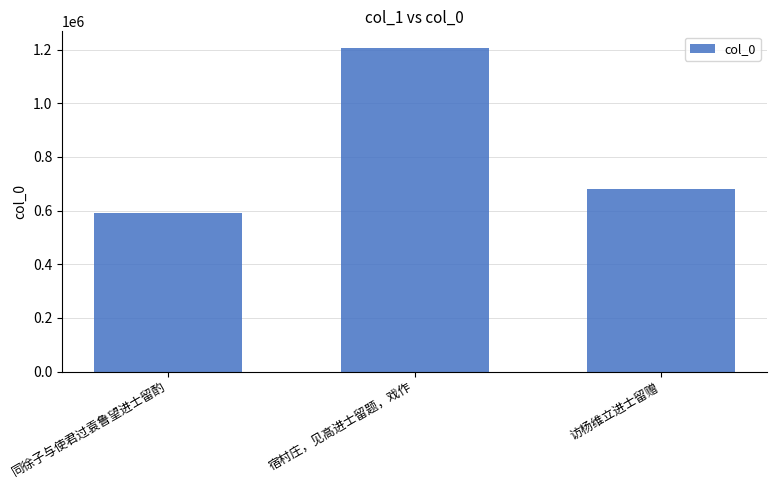

List the labels in order of value, largest first.

宿村庄，见高进士留题，戏作, 访杨维立进士留赠, 同徐子与使君过袁鲁望进士留酌